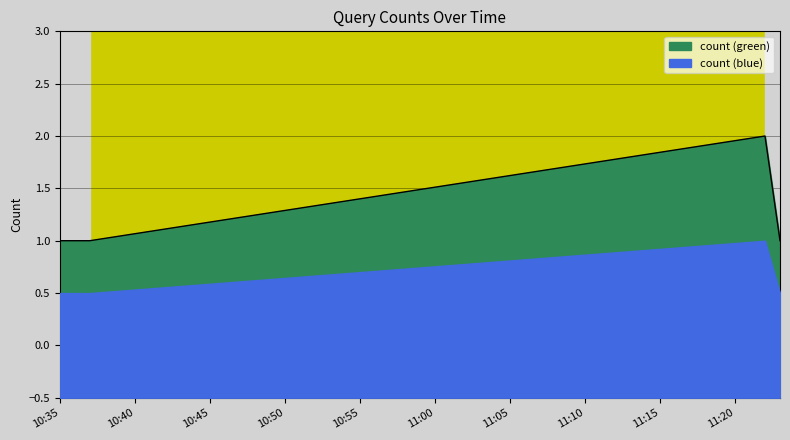

Which has a higher value, 2019-12-29 10:35:00 or 2019-12-29 11:22:00?

2019-12-29 11:22:00